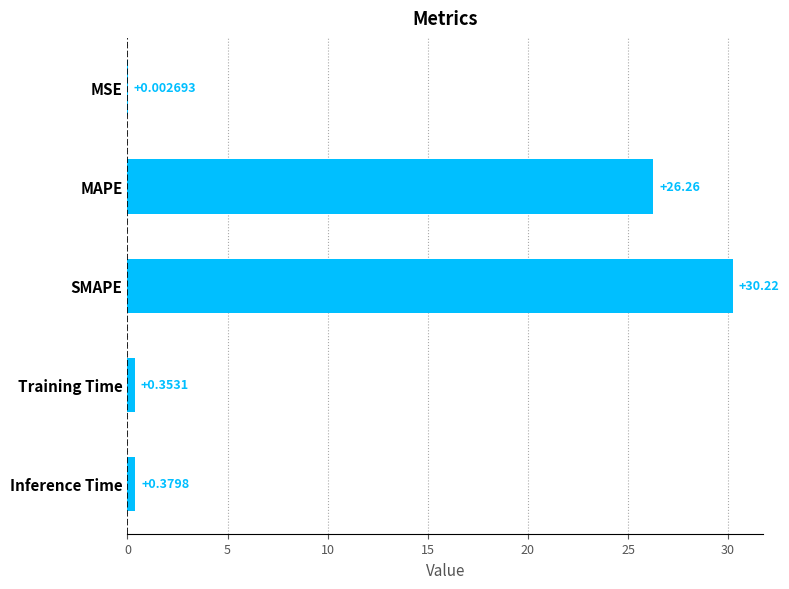

Between Inference Time and SMAPE, which is larger?

SMAPE